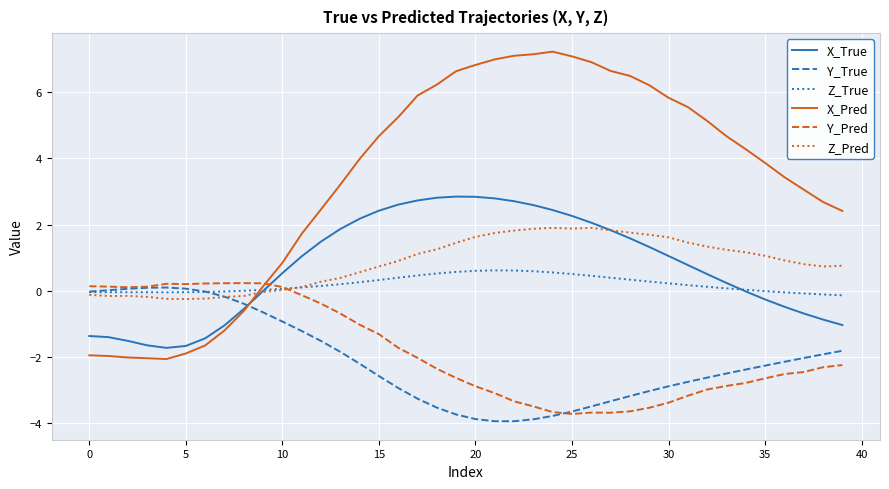

Which series has the largest range (max minus min)?

X_Pred